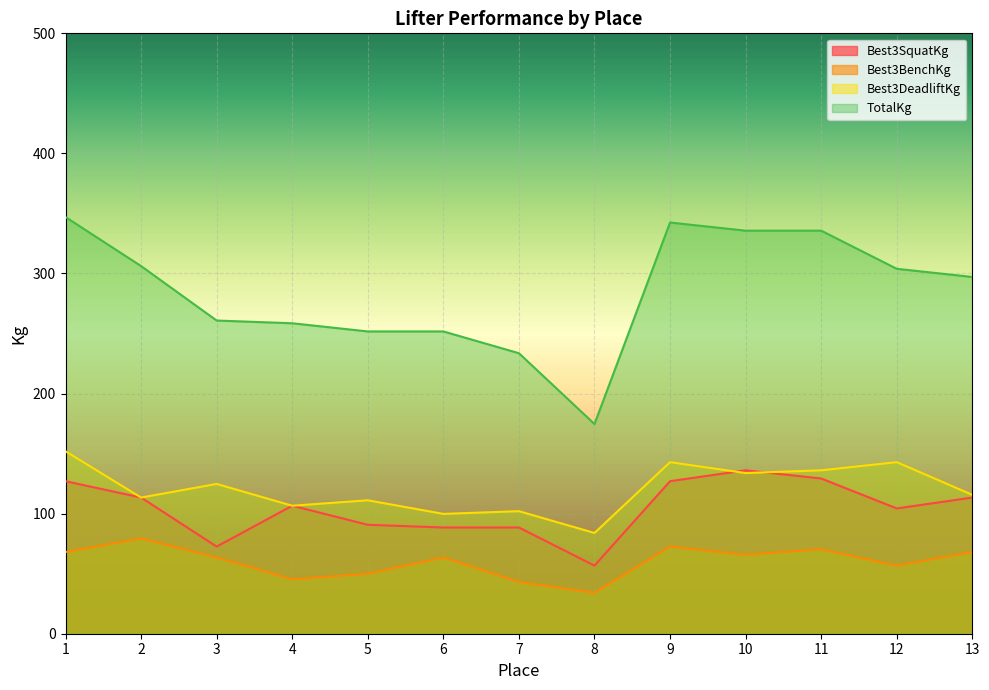

How many series are shown in this chart?

4